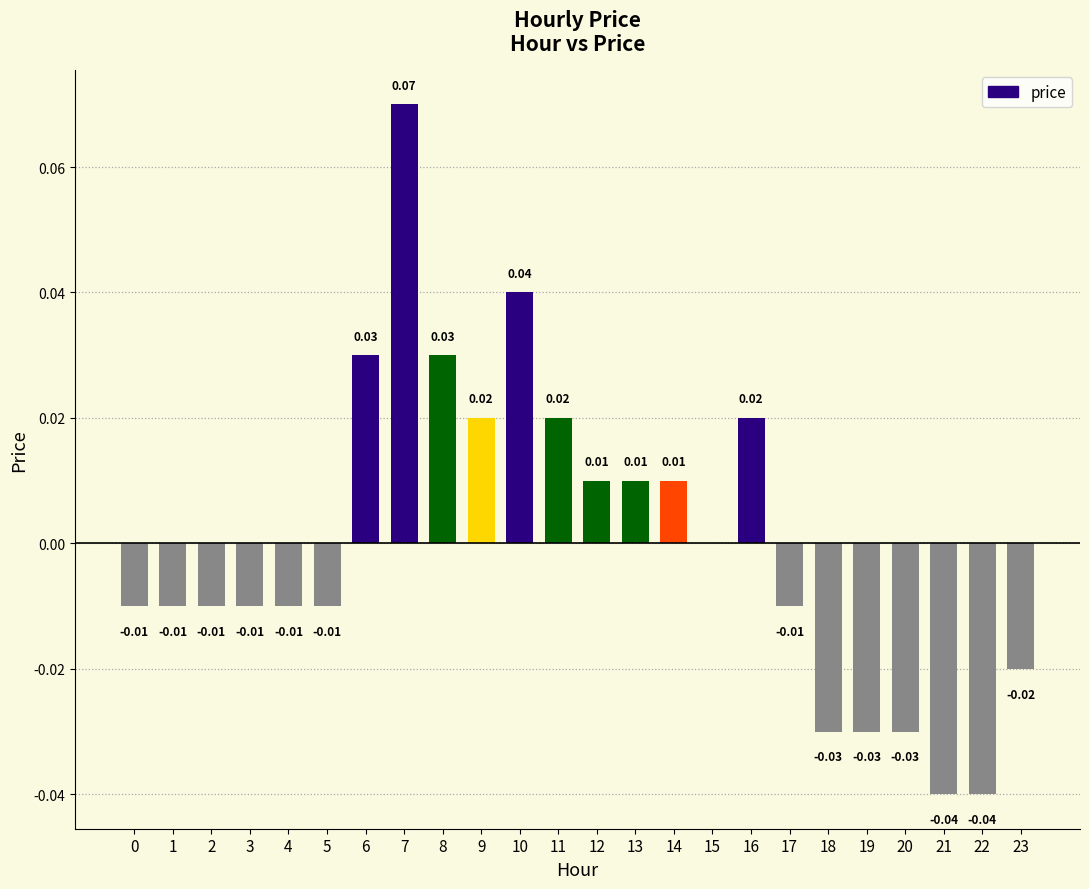

Which category has the highest value across all series?

7